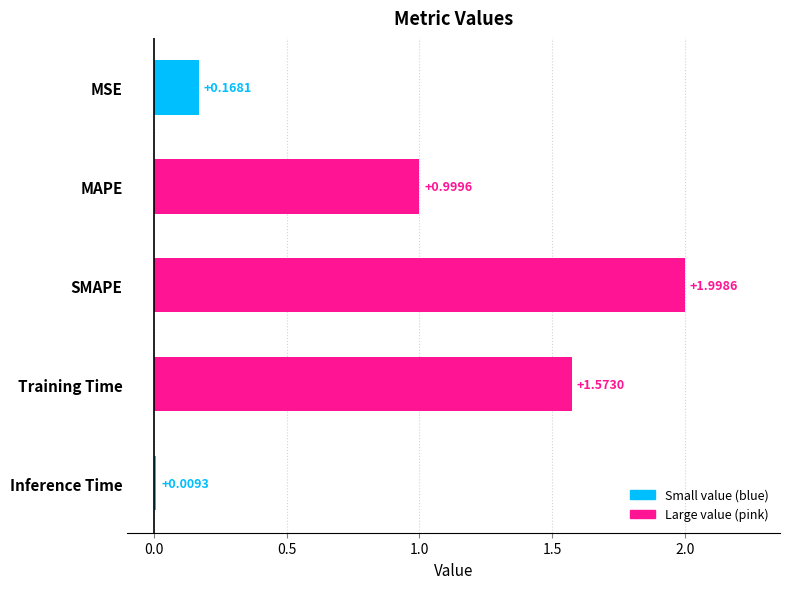

What is the average value?

0.9